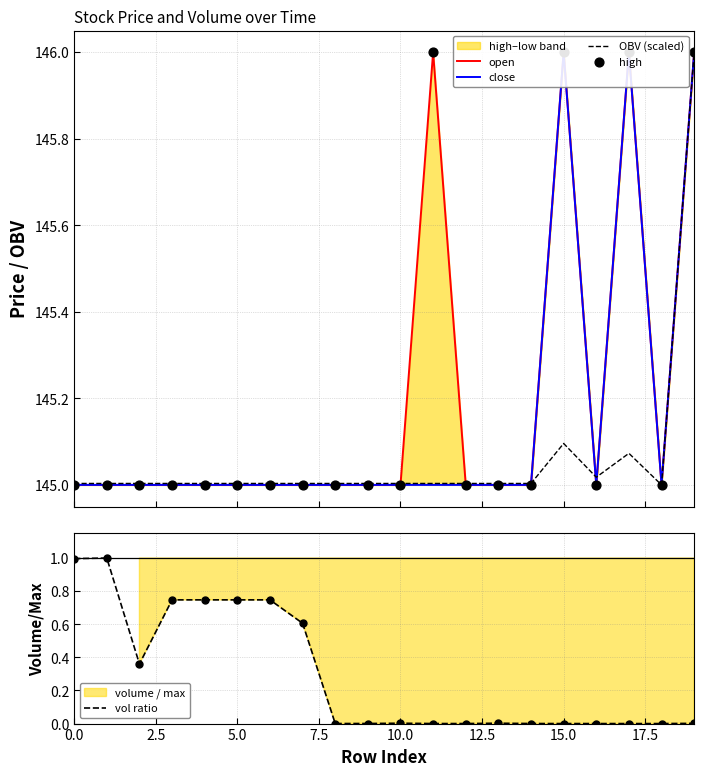

At which category is the sum across all series the highest?

19